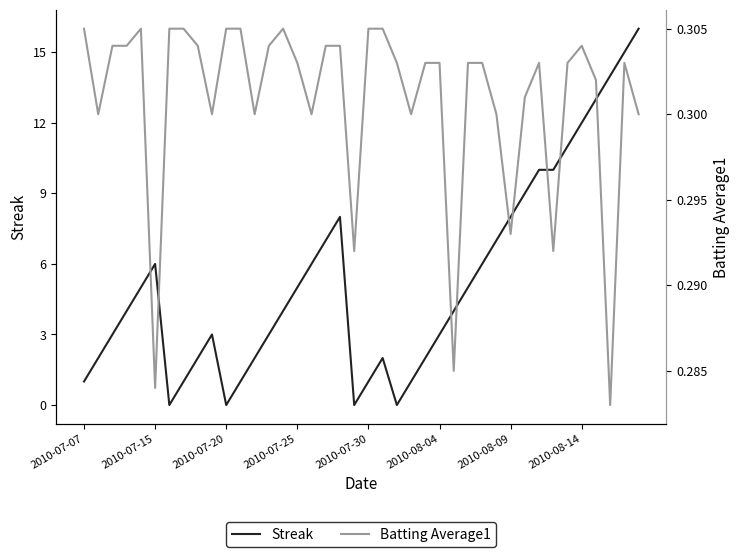

What is the highest value of the Streak series?

16